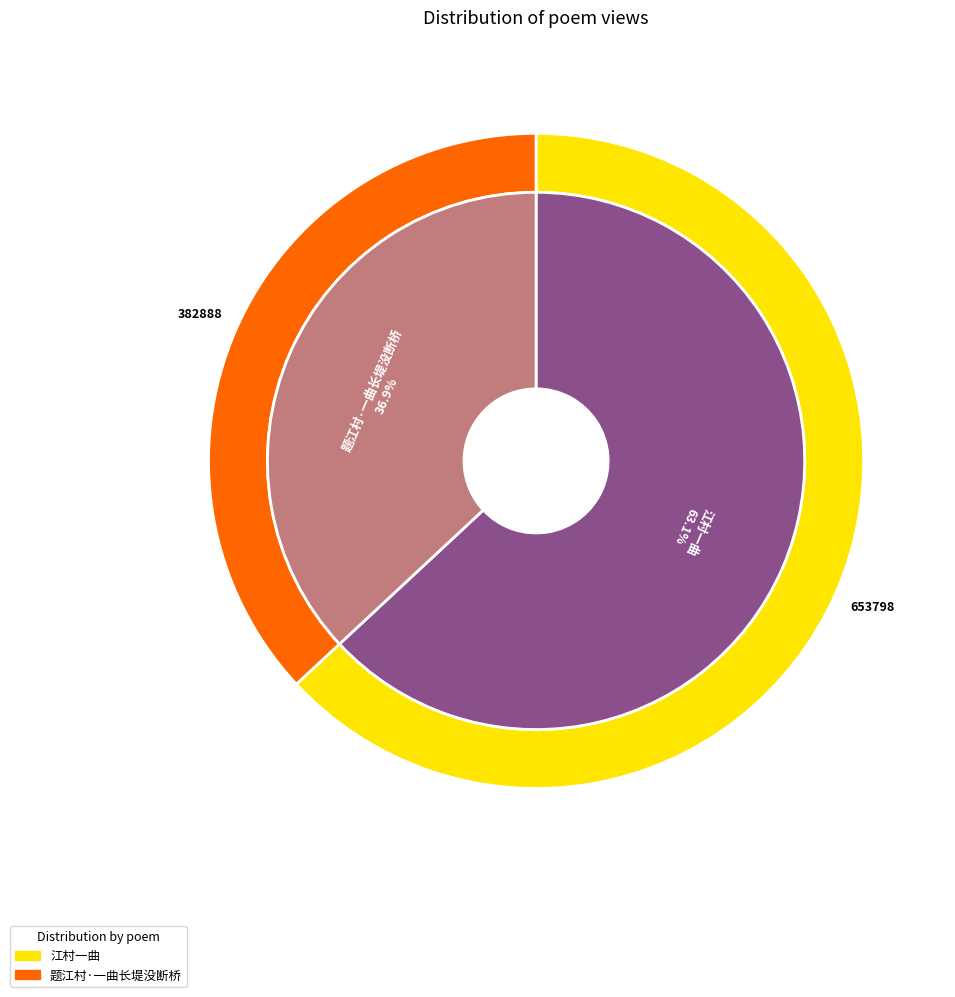

The 题江村·一曲长堤没断桥 slice represents 28% of the pie. True or false?

False